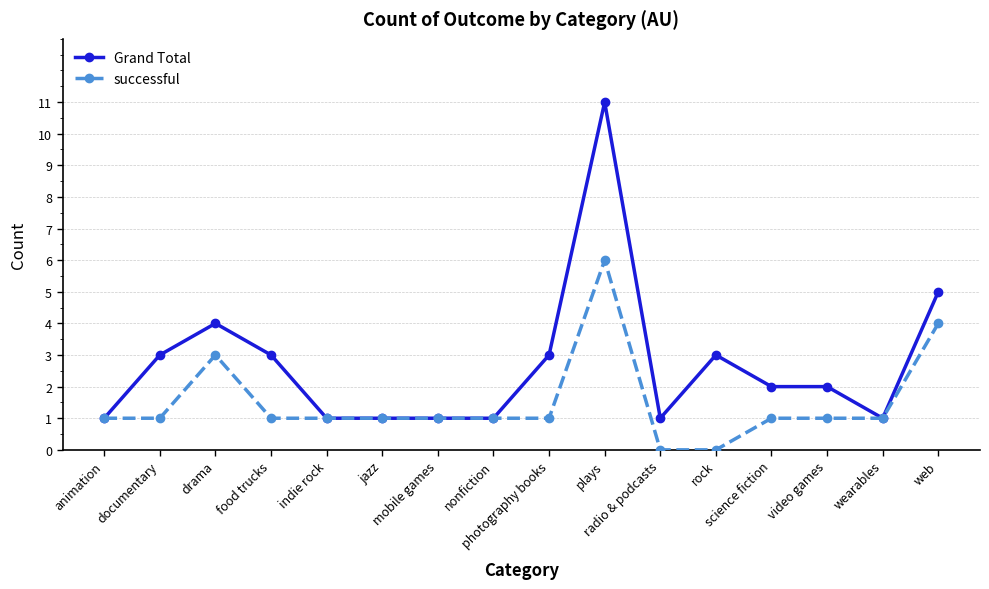

True or false: Grand Total has more than 0 interior local peaks.

True